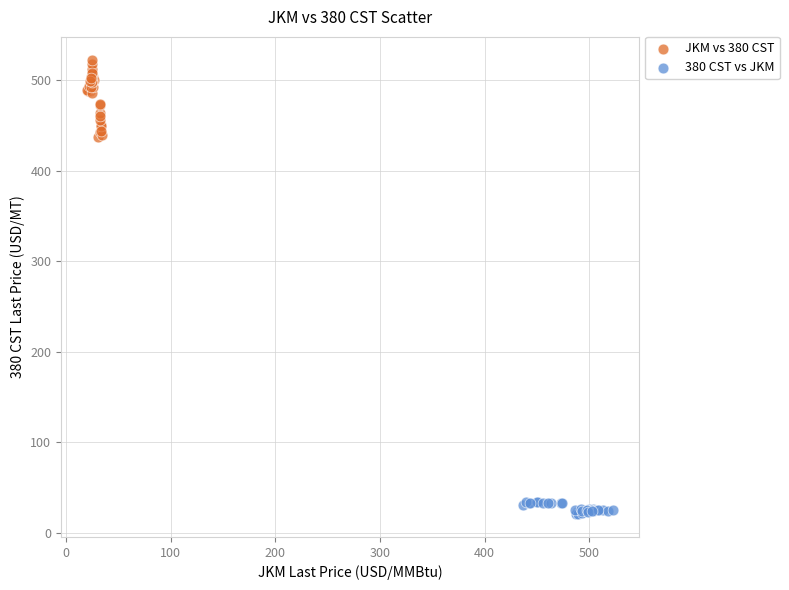

Which series has the widest spread of Y values?

JKM vs 380 CST